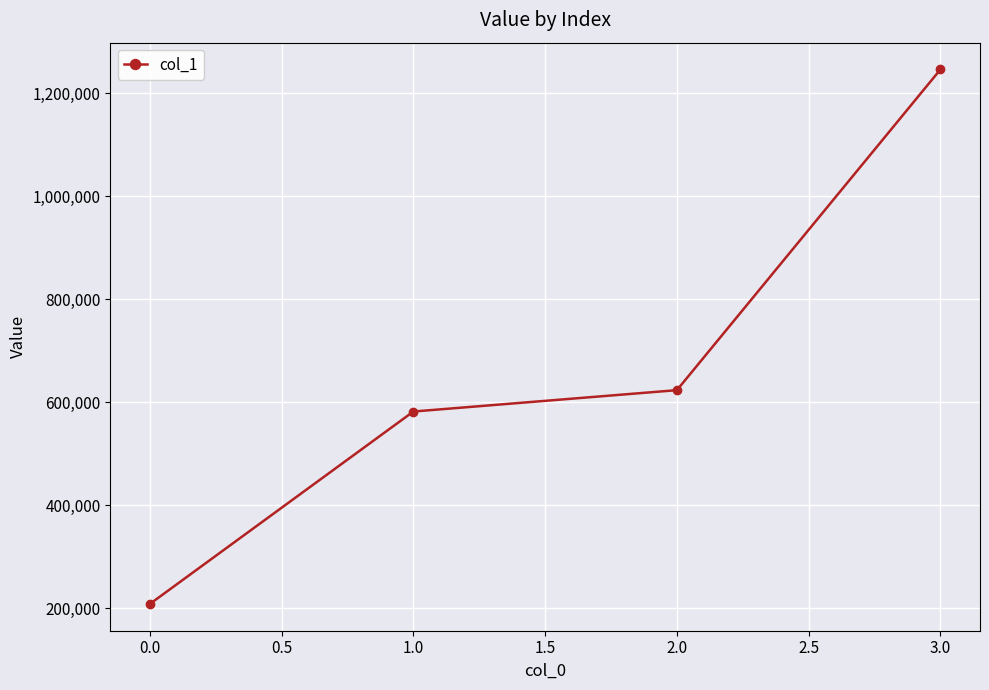

The value at 3.0 is 1246380. True or false?

True